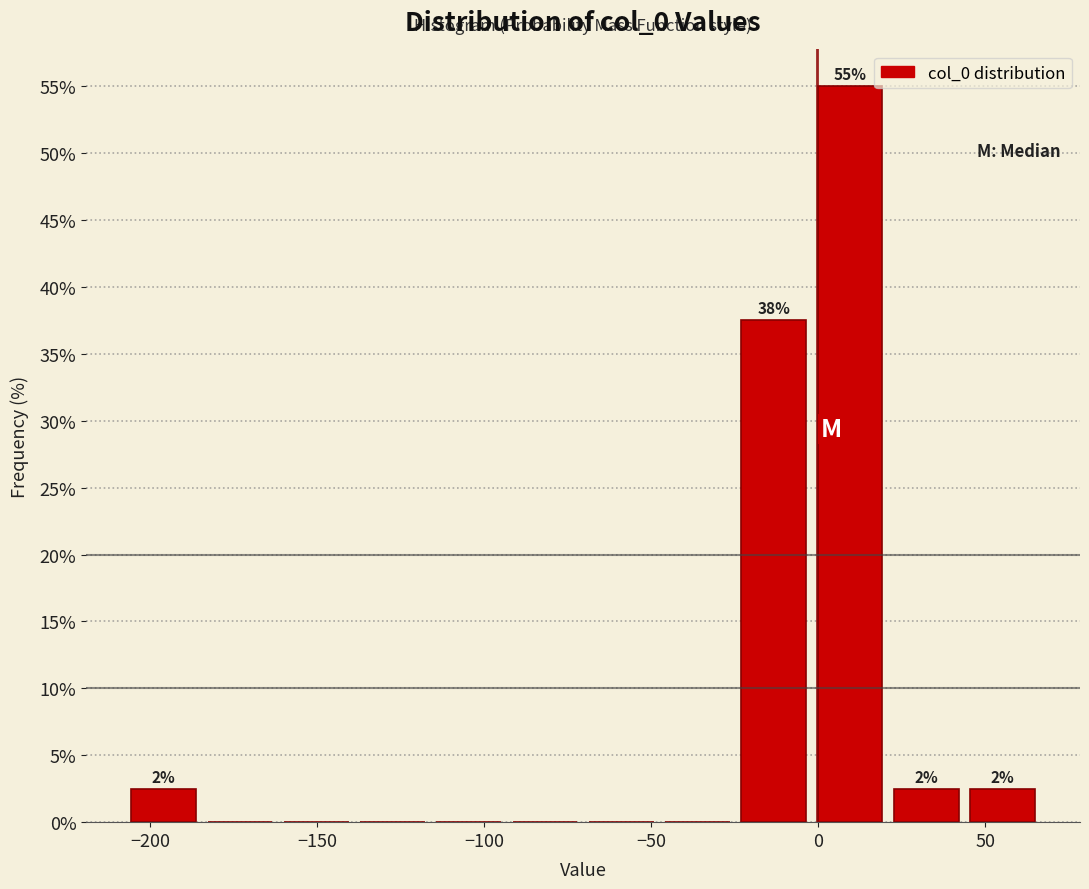

Which range on the x-axis has the tallest bar?

0 to 20